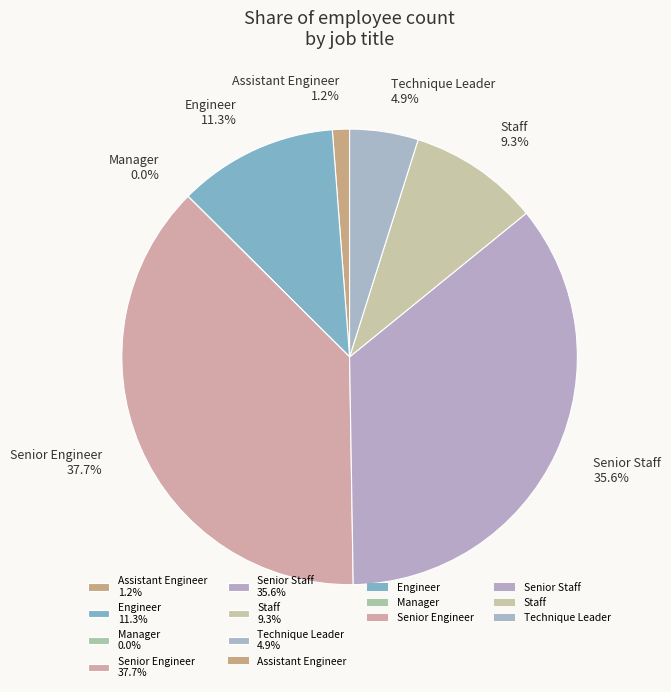

Approximately how many times larger is the value at Engineer 11.3% compared to Staff 9.3%?

1.2